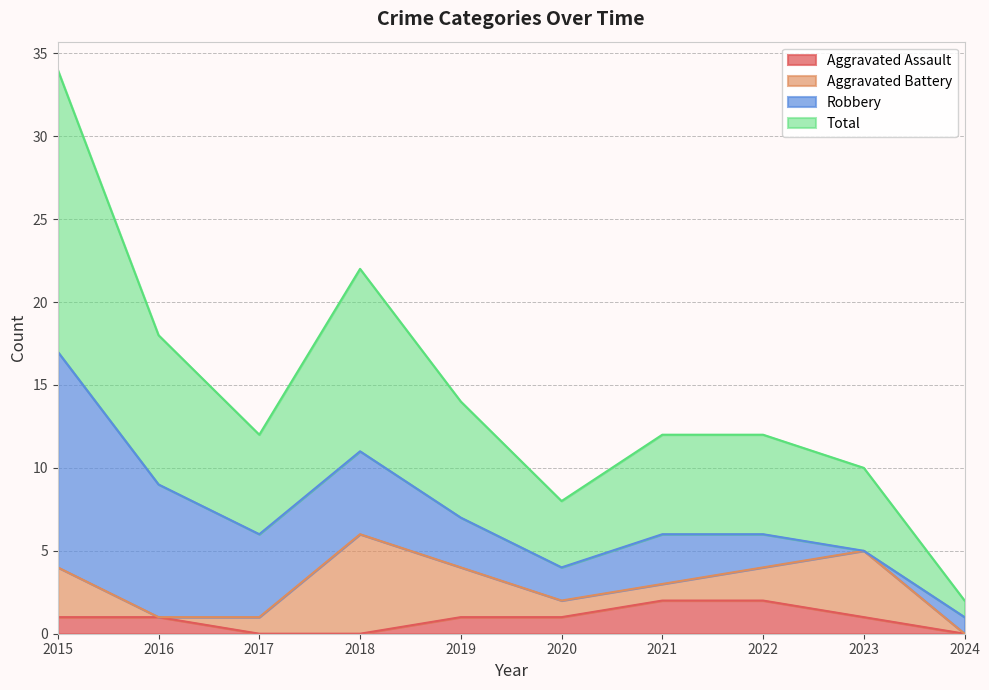

The Aggravated Assault series shows 1 at 2023. True or false?

True